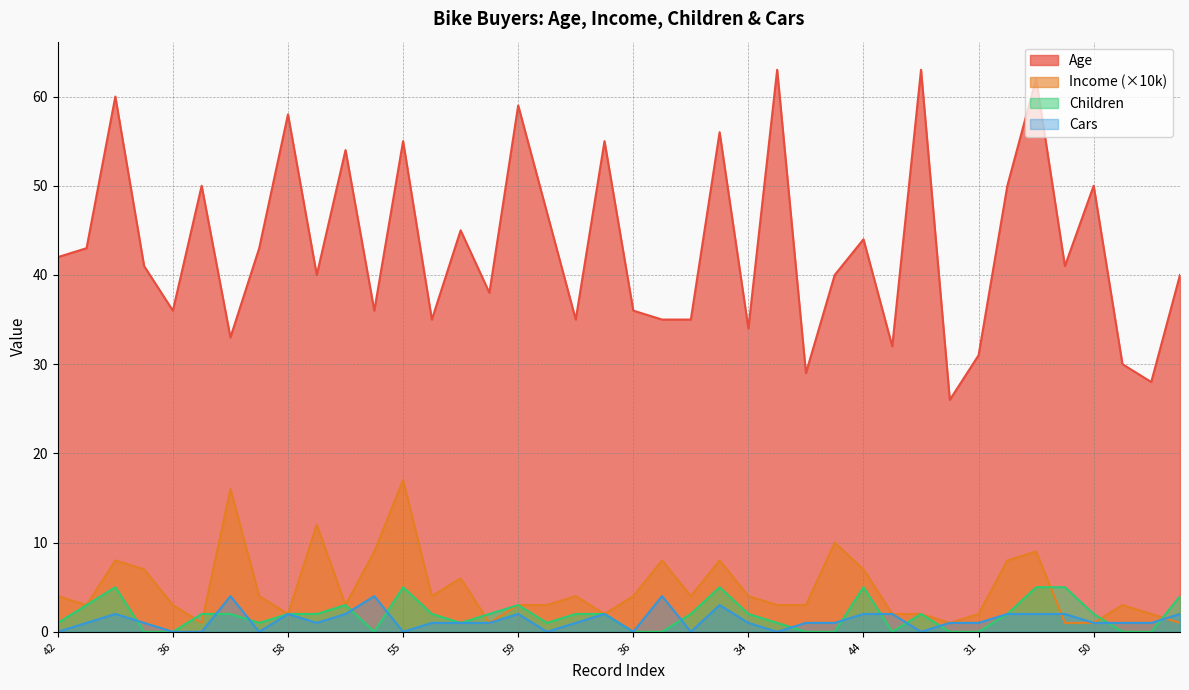

True or false: Children and Cars intersect in this chart.

True